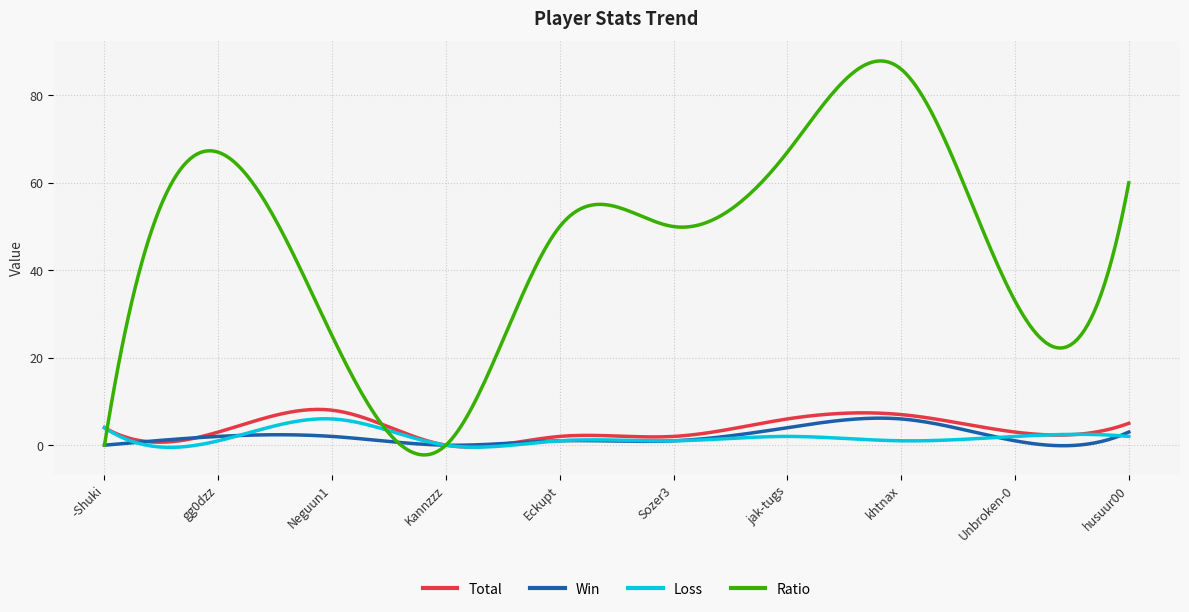

What is the difference between the second highest and minimum values in the Loss series?

6.5